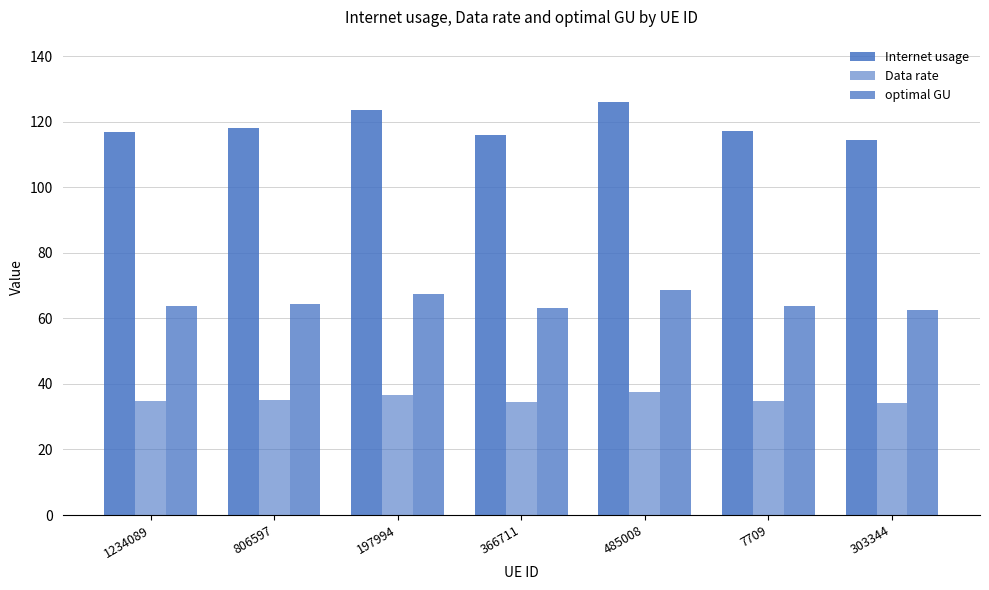

How many data points does each series have?

7